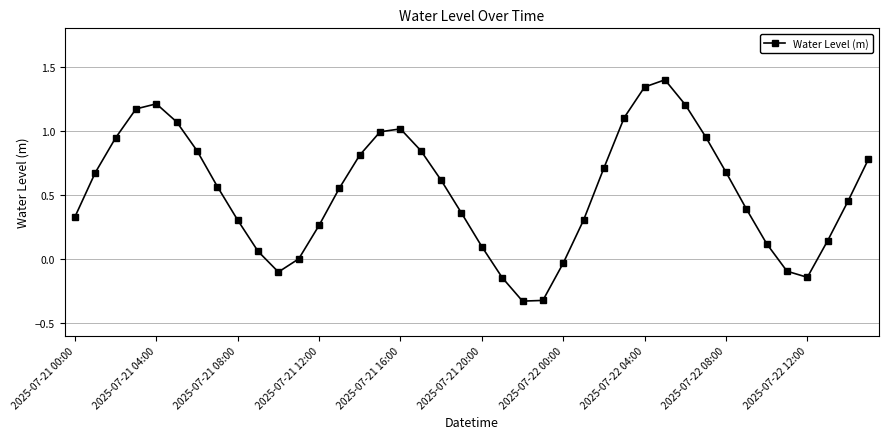

What is the difference between the second highest and second lowest values?

1.7